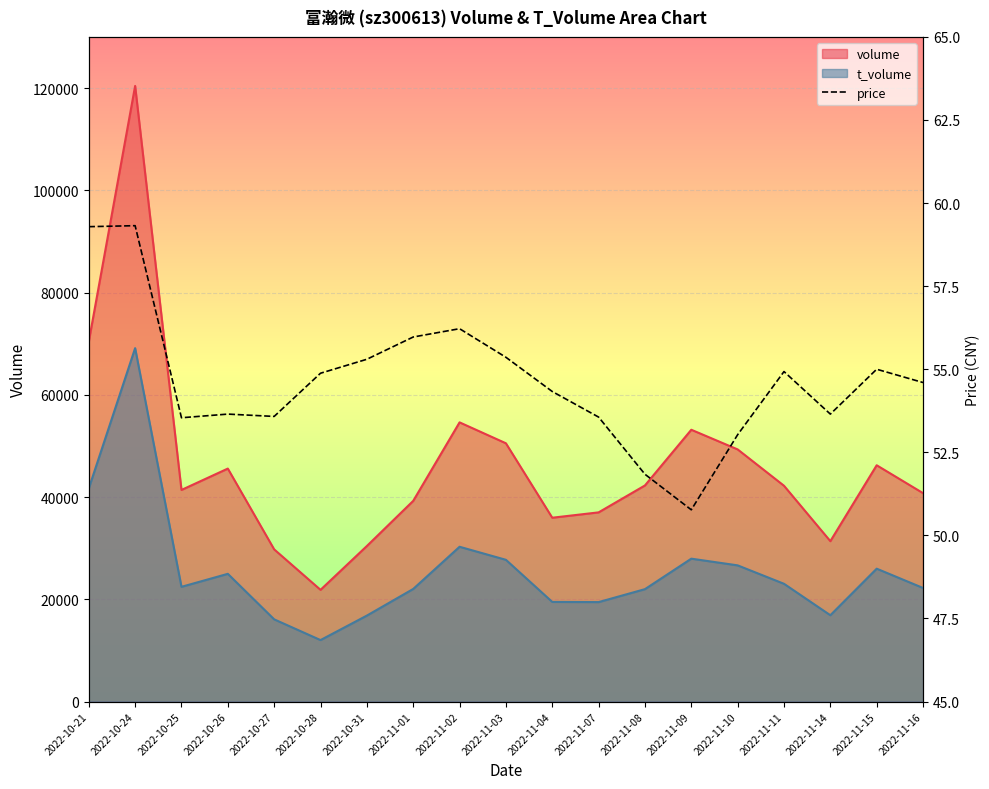

List the labels in order of value, smallest first.

2022-11-09, 2022-11-08, 2022-11-10, 2022-10-25, 2022-11-07, 2022-10-27, 2022-10-26, 2022-11-14, 2022-11-04, 2022-11-16, 2022-10-28, 2022-11-11, 2022-11-15, 2022-10-31, 2022-11-03, 2022-11-01, 2022-11-02, 2022-10-21, 2022-10-24